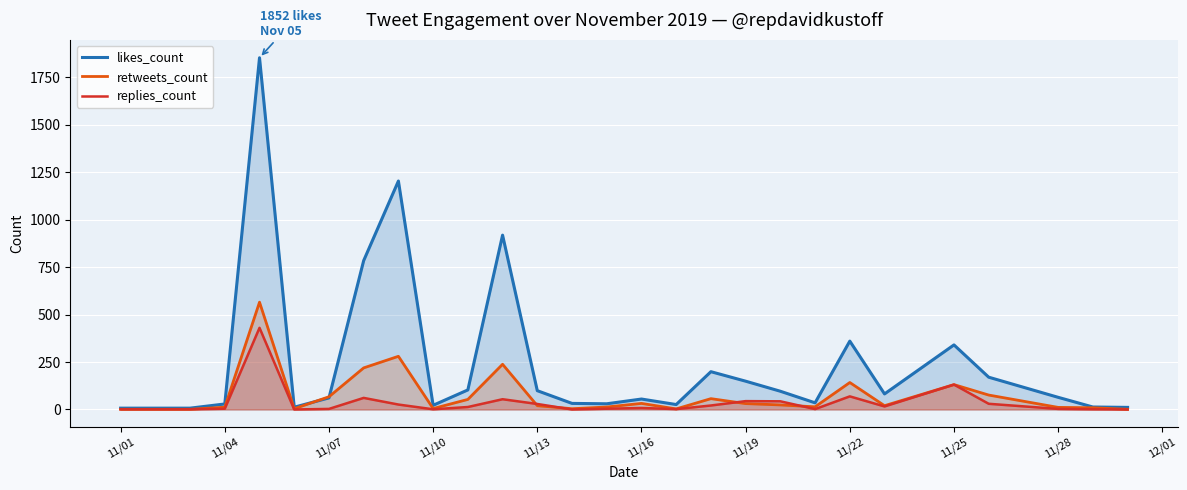

Reading left to right, what are all the values shown in this chart?

likes_count: 7	7	29	1852	12	61	784	1203	22	103	918	99	32	30	55	26	199	149	96	35	360	82	340	170	64	13	11
retweets_count: 1	1	12	565	4	67	219	280	5	53	238	20	4	13	32	3	57	31	24	14	142	20	131	76	11	9	1
replies_count: 1	1	4	430	0	3	61	26	1	13	54	29	0	4	8	2	21	44	43	2	69	16	131	30	3	1	0